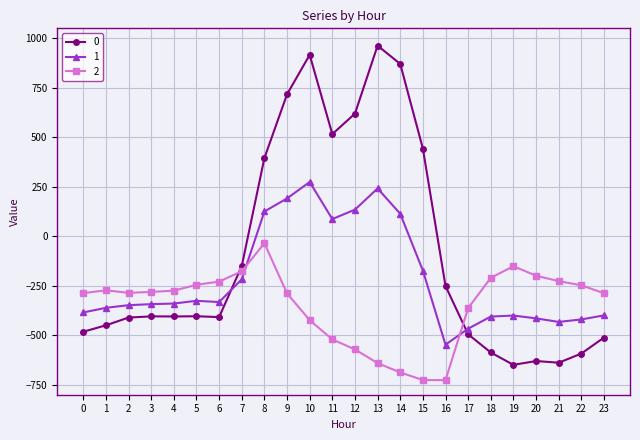

What are all the series names shown in the legend?

0, 1, 2